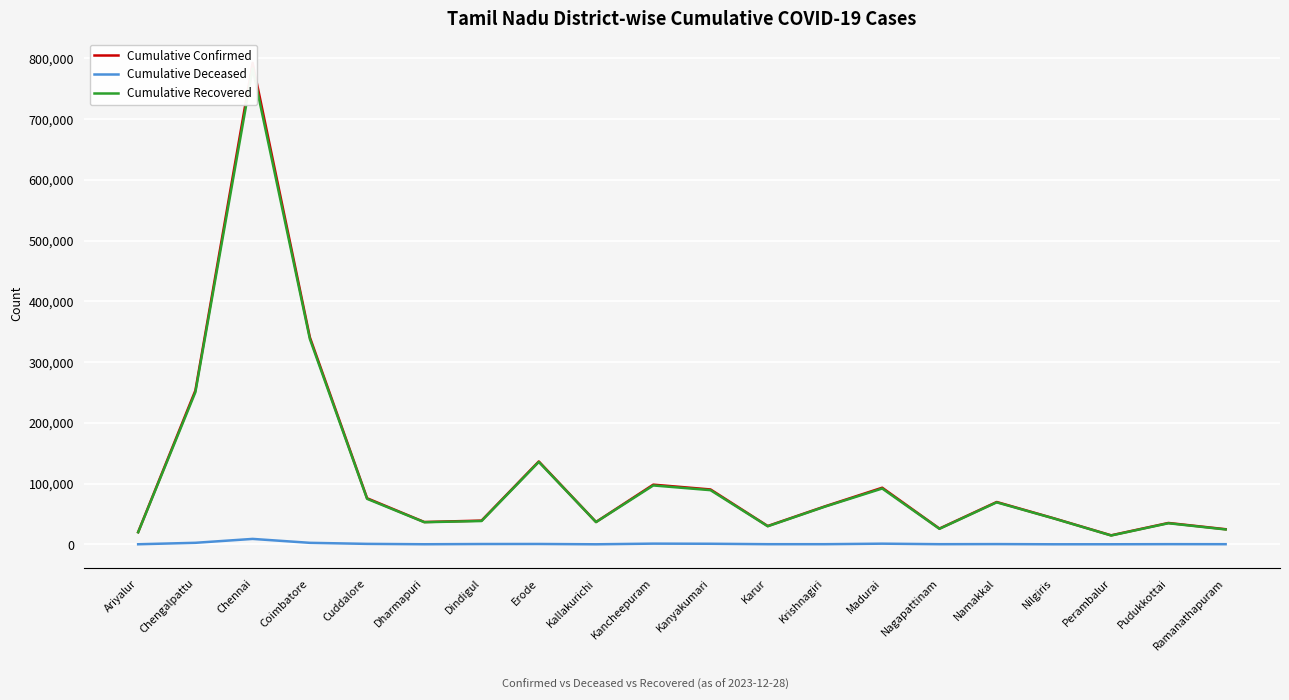

What is the difference between the second highest and second lowest values in the cumulativeDeceasedNumberForDistrict series?

2435